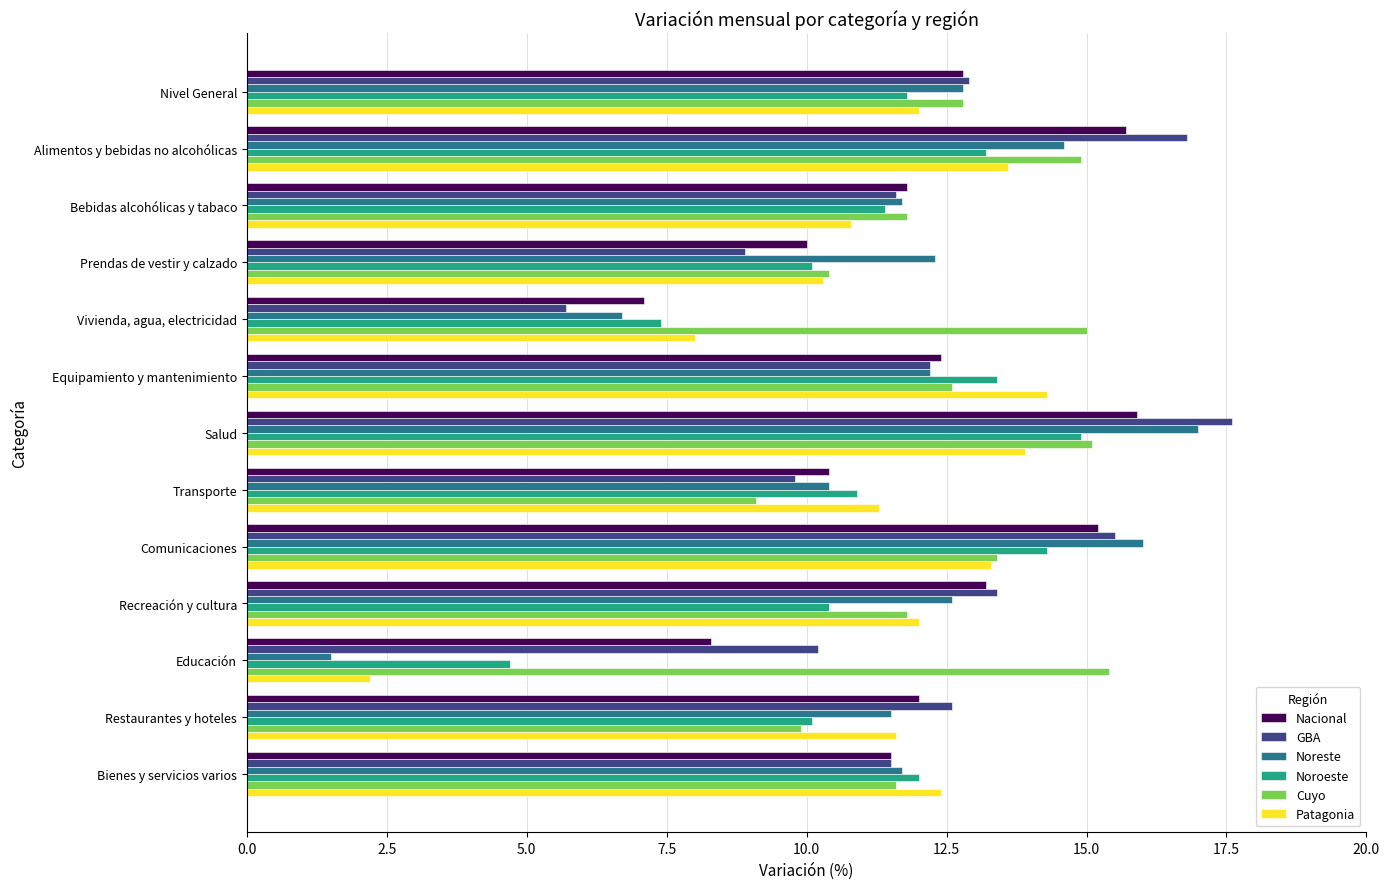

How many distinct data groups are displayed?

6